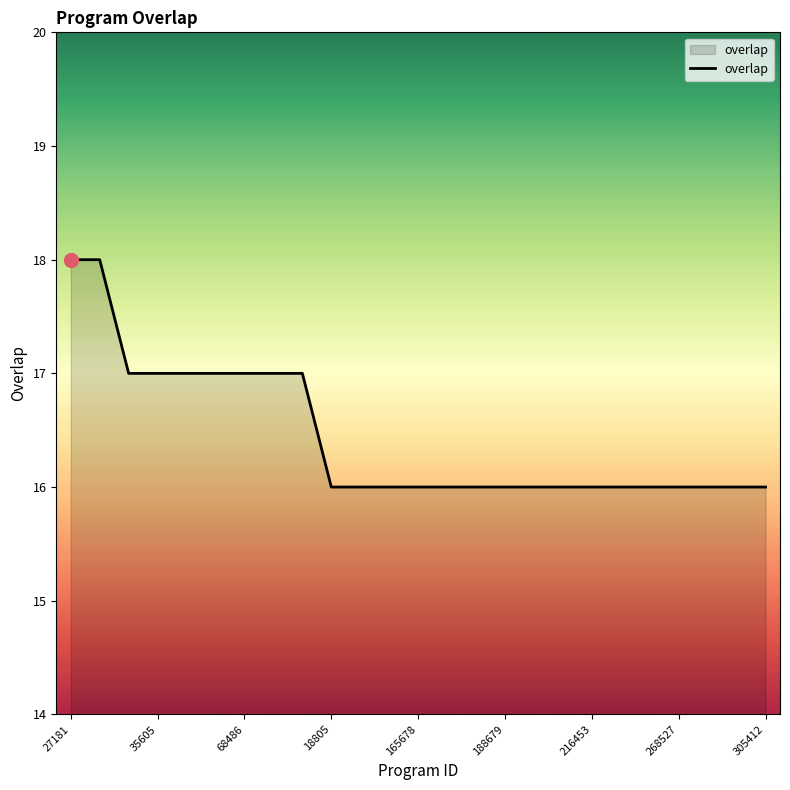

What is the greatest value displayed?

18